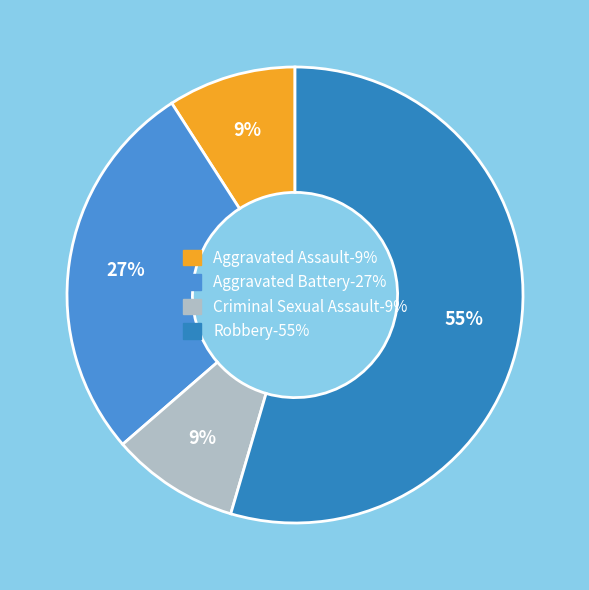

To the nearest percent, what is the difference between the Aggravated Battery and Criminal Sexual Assault slice percentages?

18%